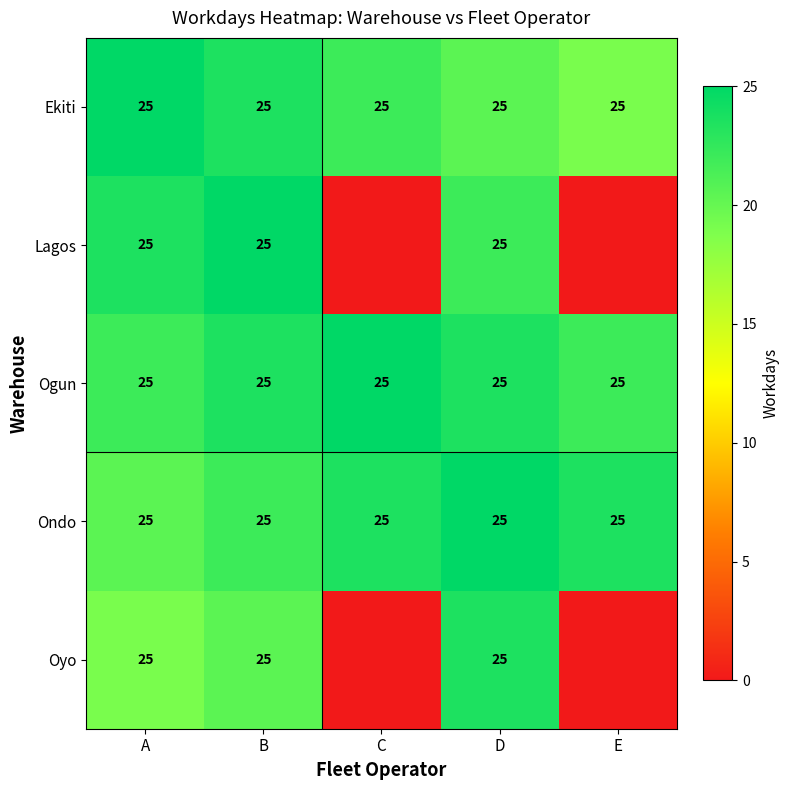

What is the sum of all Ekiti values?

125